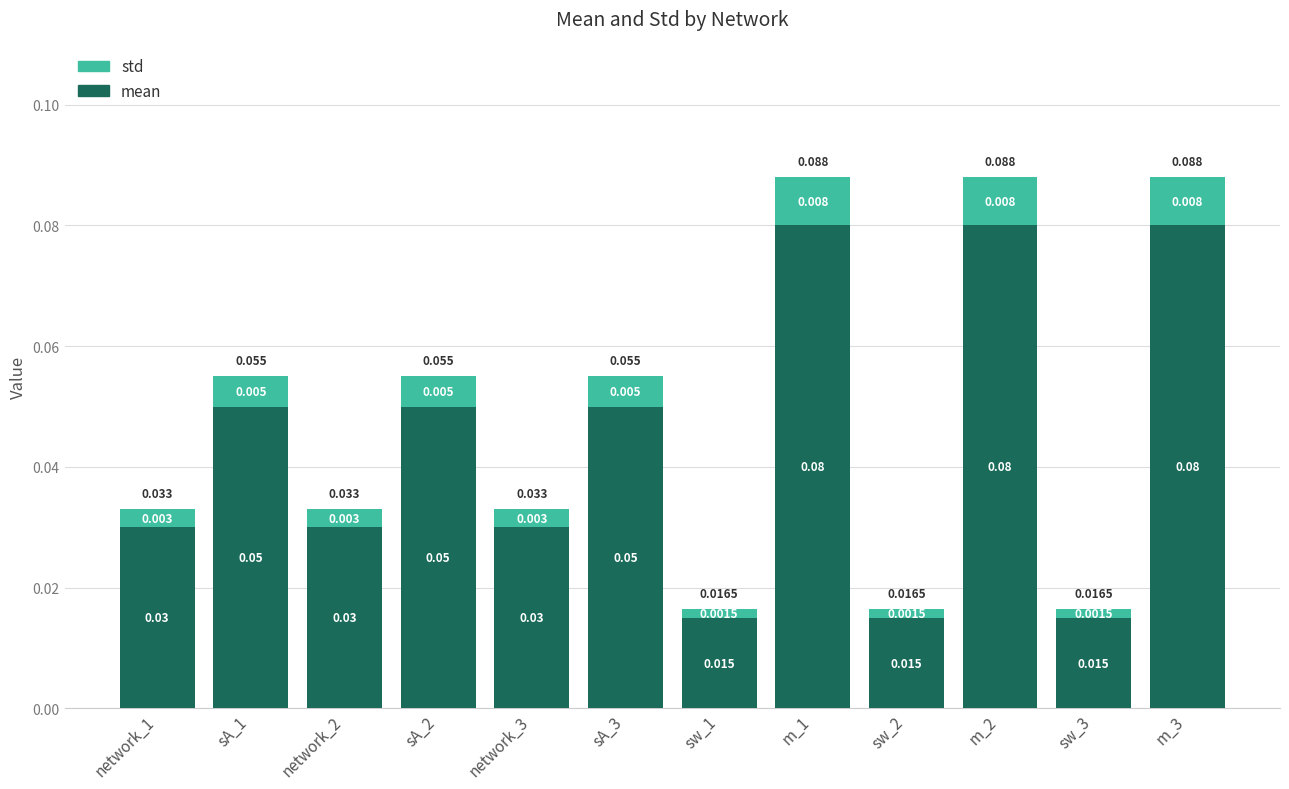

How many data points does each series have?

12